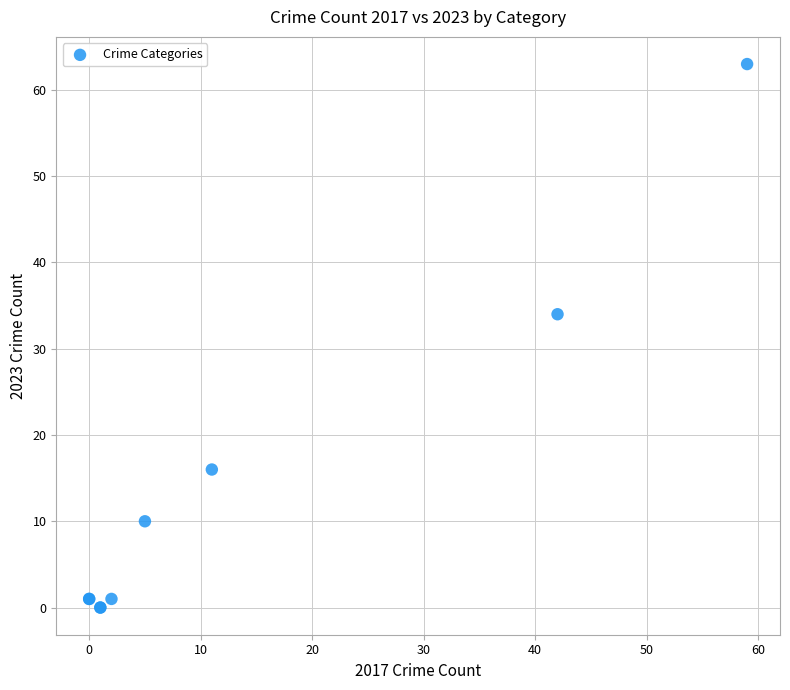

What Y value in the scatter plot is closest to 31?

34